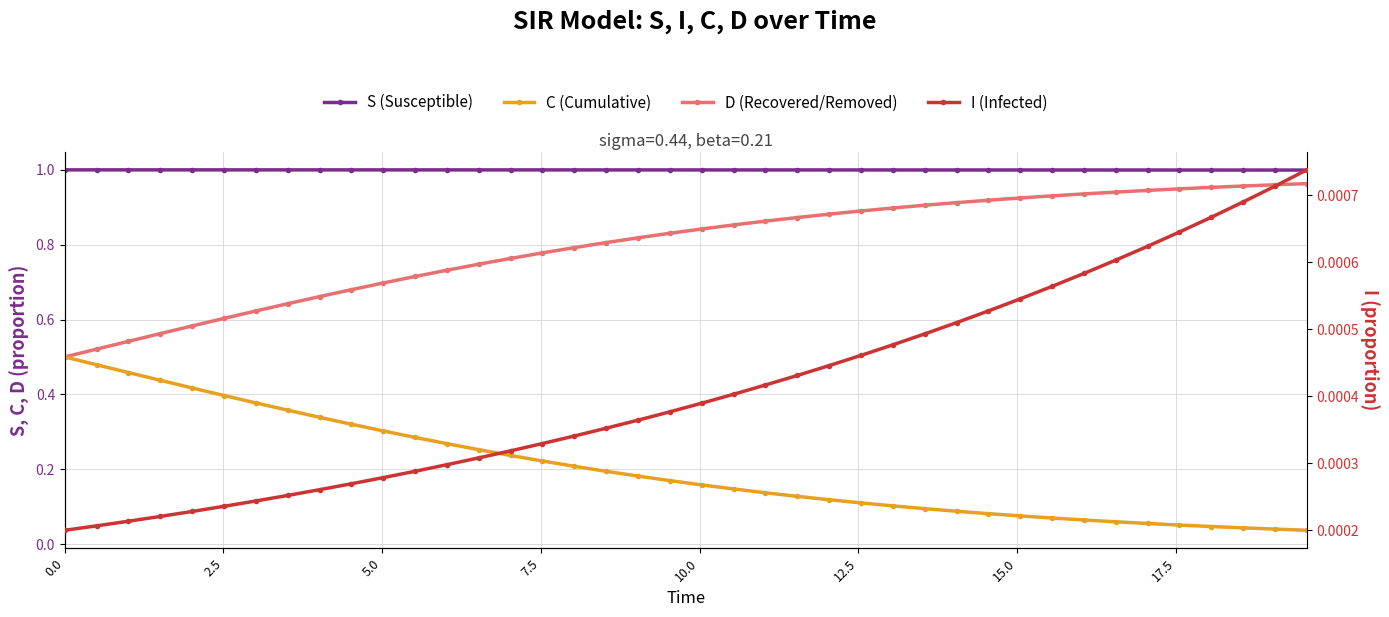

What are all the series names shown in the legend?

S (Susceptible), C (Cumulative), D (Recovered/Removed), I (Infected)